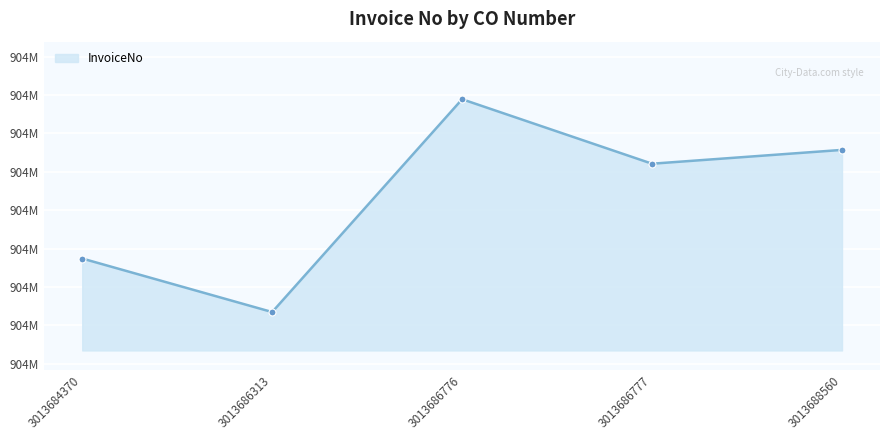

What is the ratio of the value at 3013686777 to the value at 3013684370?

1.0